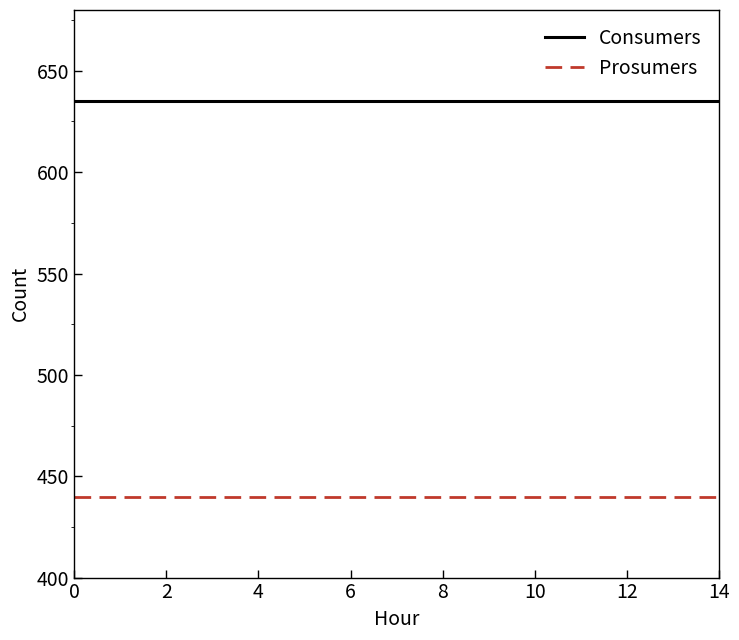

How many series are shown in this chart?

2